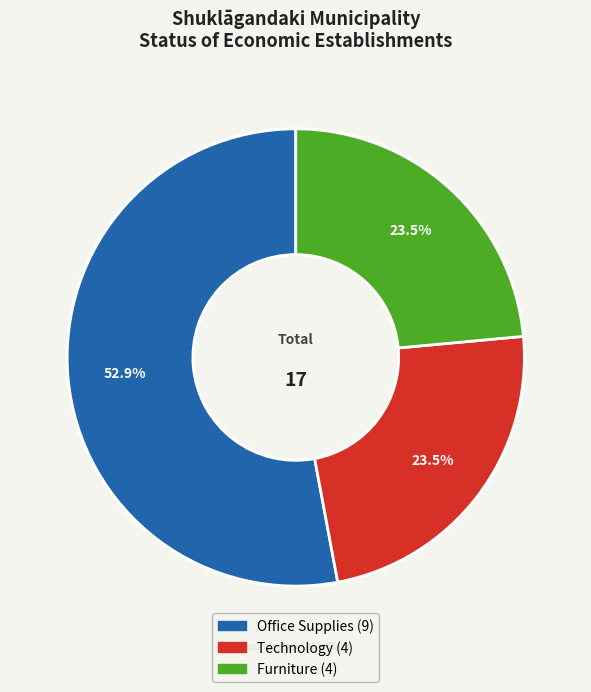

What is the ratio of the value at Technology to the value at Furniture?

1.0